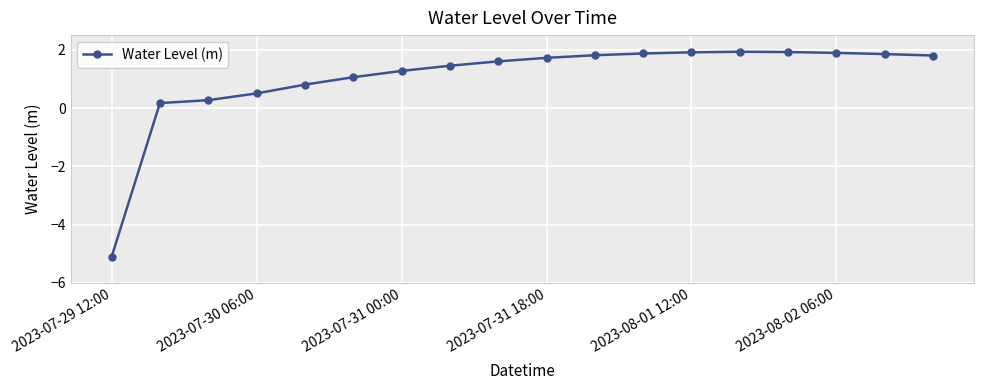

What is the average value?

1.0